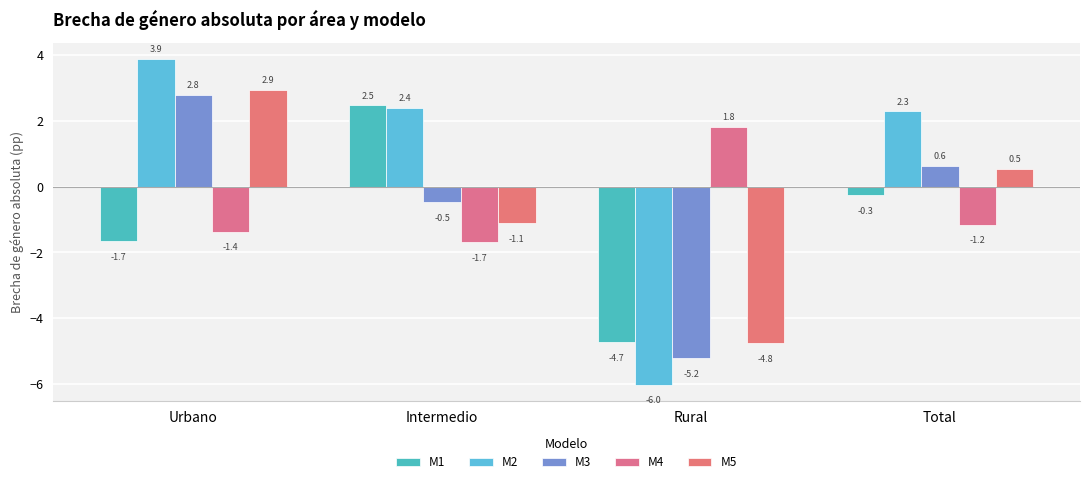

What are all the series names shown in the legend?

M1, M2, M3, M4, M5